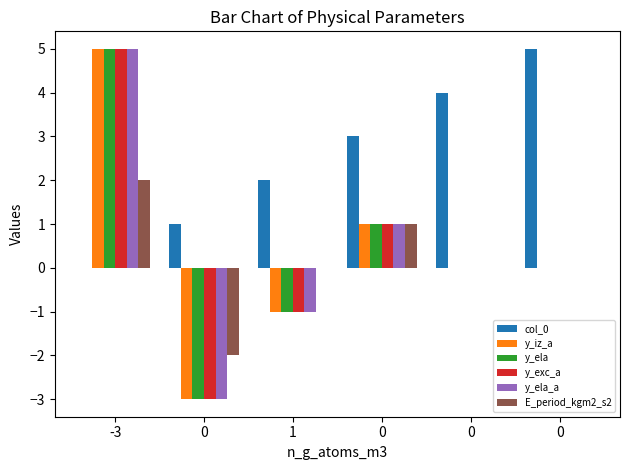

What is the difference between the highest and lowest values at 0?

4